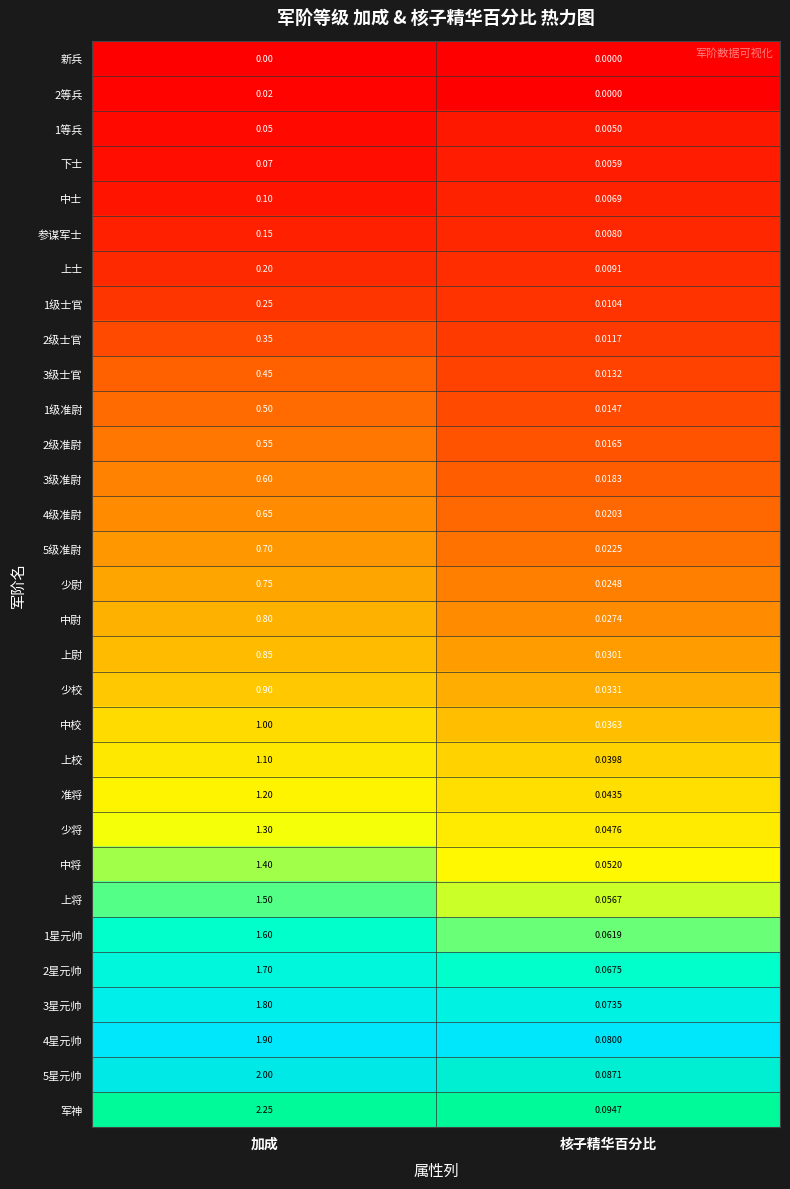

List the labels in order of 3级准尉 value, smallest first.

核子精华百分比, 加成